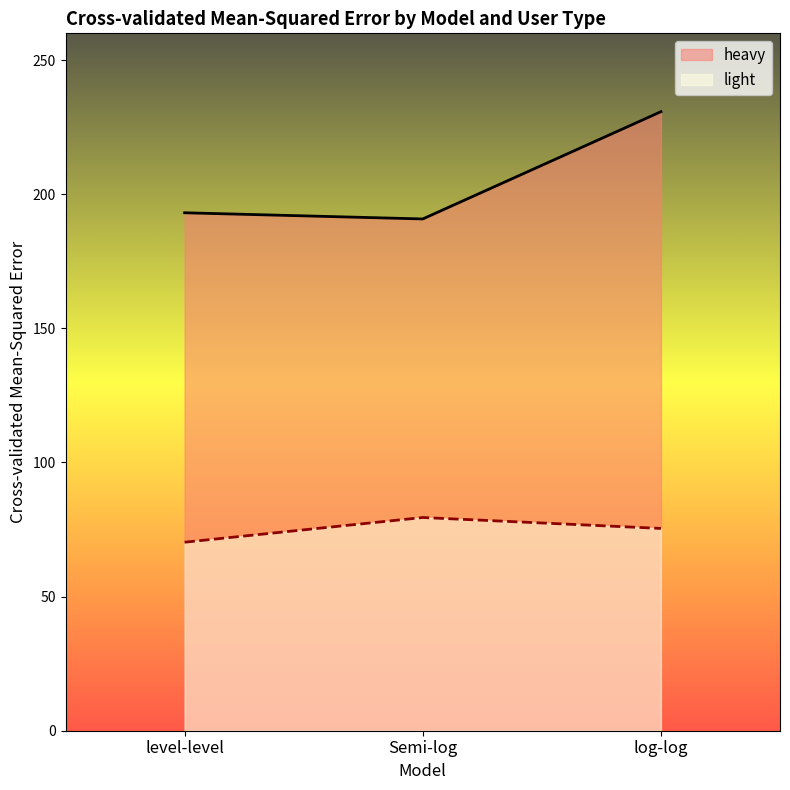

Does the chart have visible grid lines?

No